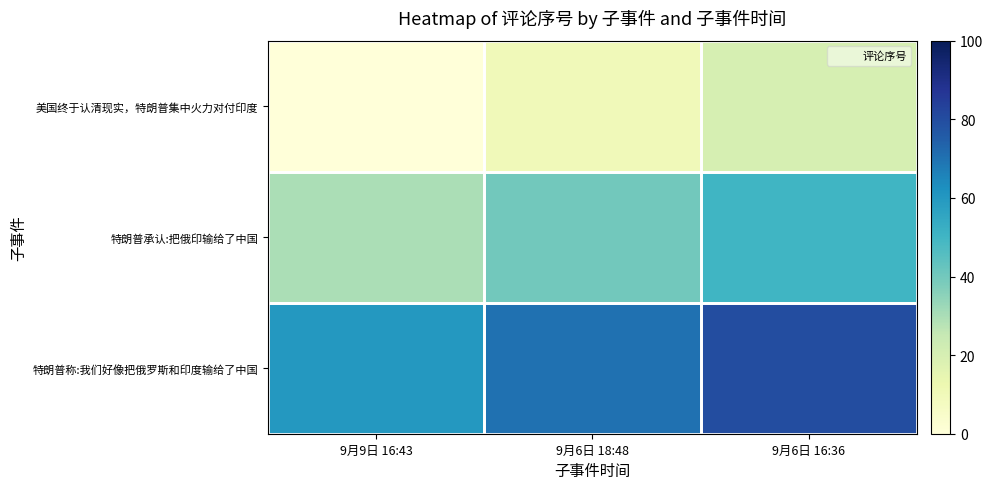

Reading right to left, list all the values displayed in this chart.

row_0: 20	10	0
row_1: 50	40	30
row_2: 80	70	60